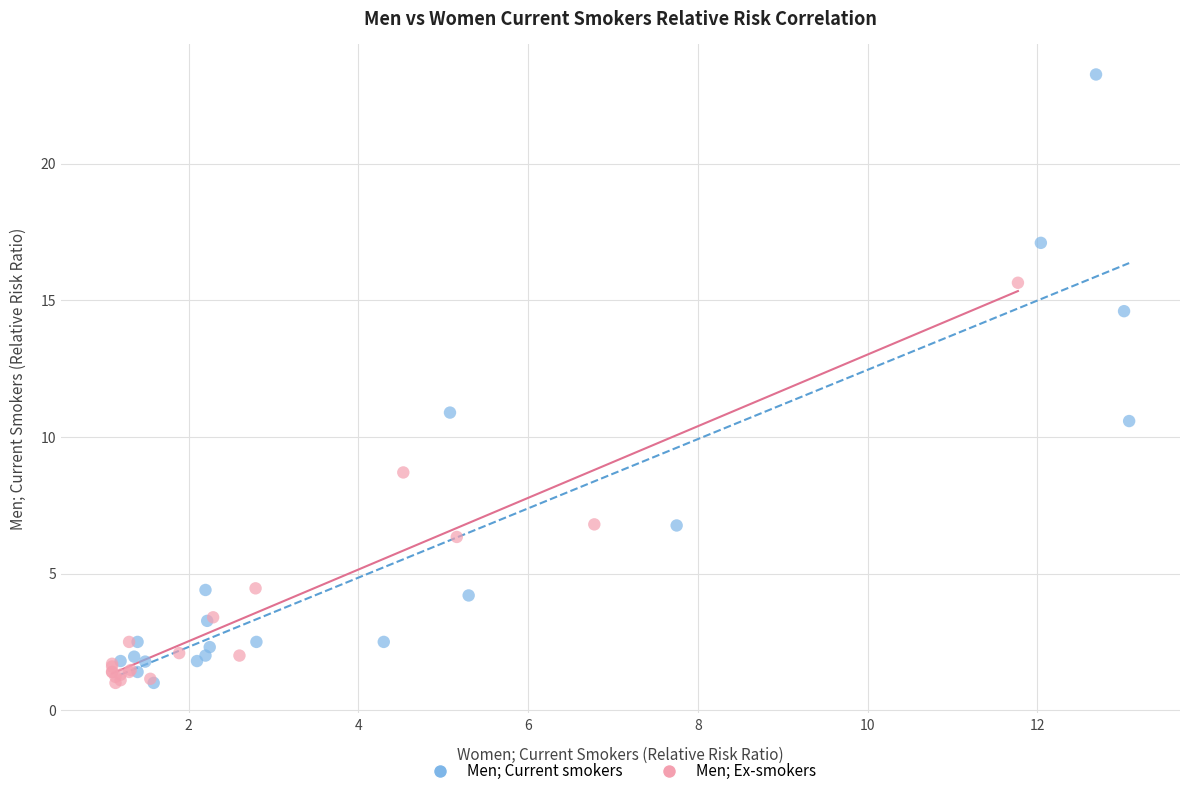

Which series has the largest Y range (max minus min)?

Men; Current smokers